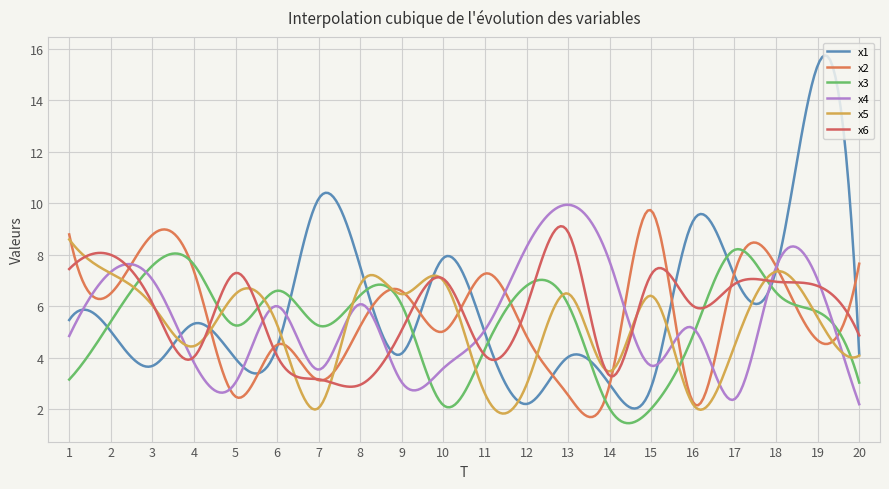

Does the chart display data point markers on the line(s)?

No